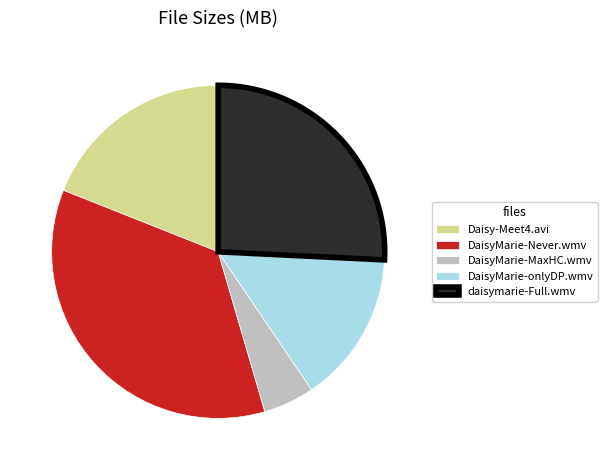

Combined, do Daisy-Meet4.avi and DaisyMarie-MaxHC.wmv account for over 50%?

No